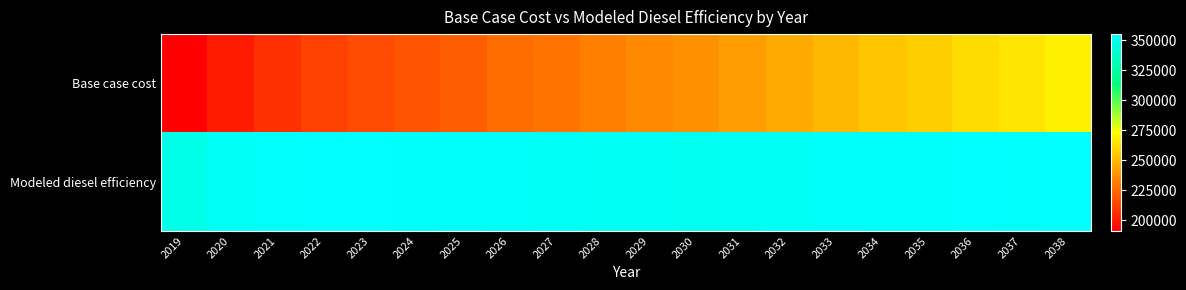

Which series has the largest total across all categories?

Modeled diesel efficiency